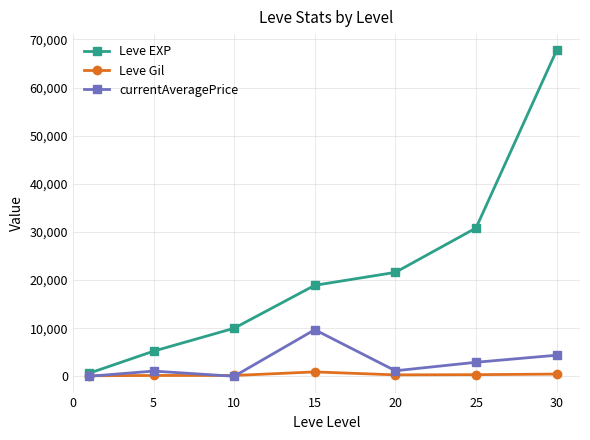

What is the maximum value for currentAveragePrice?

9682